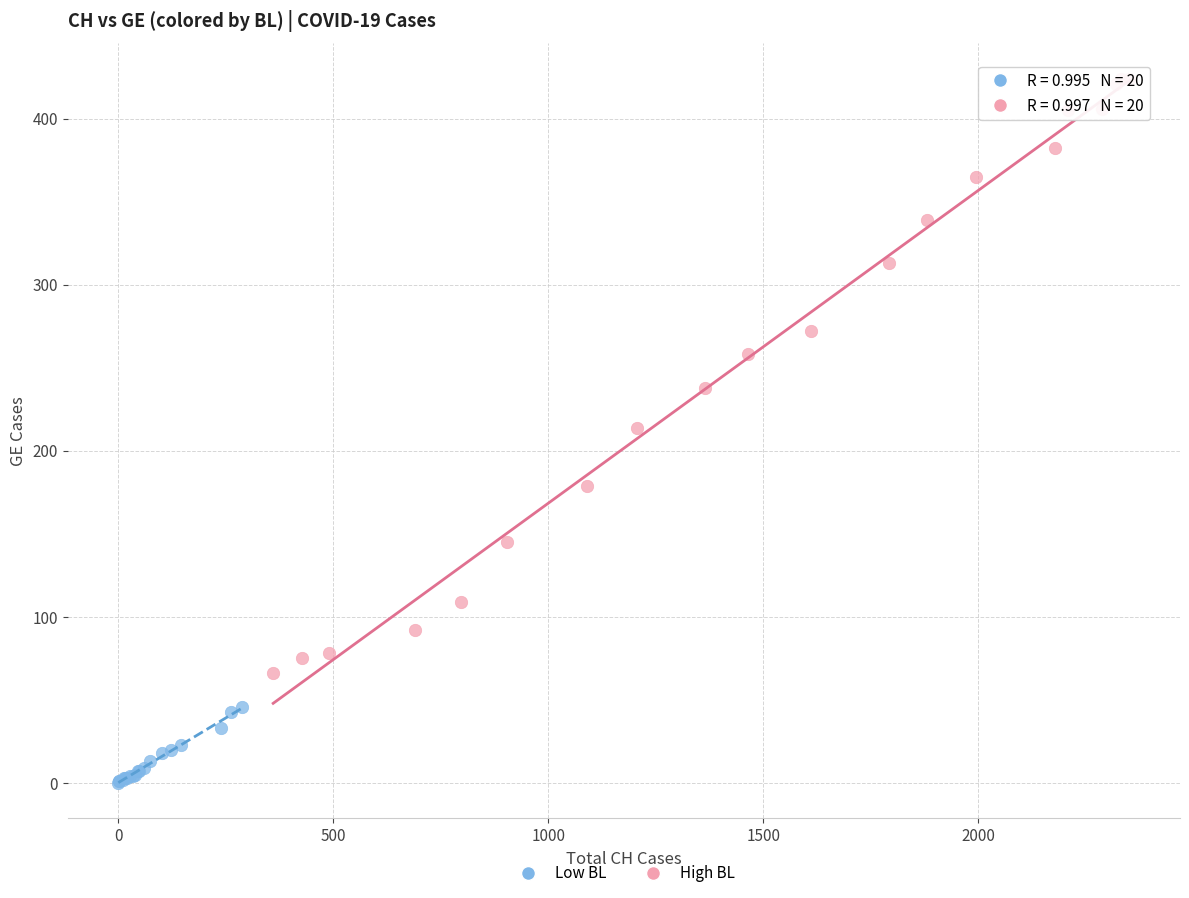

Which series contains the highest Y value?

High BL